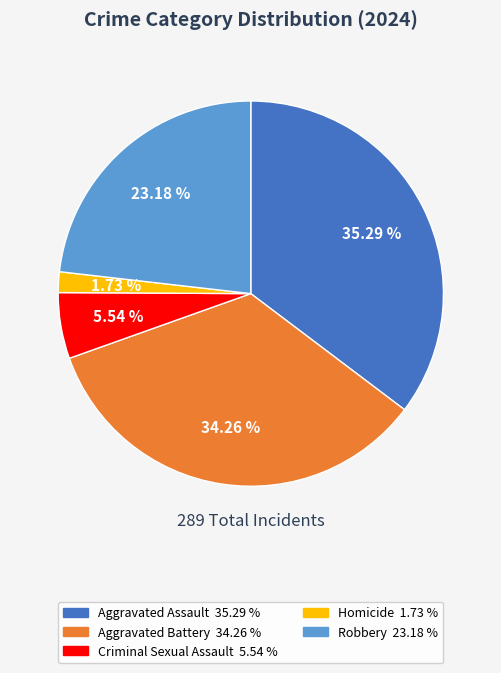

To the nearest percent, what percentage of the pie is Robbery?

23%